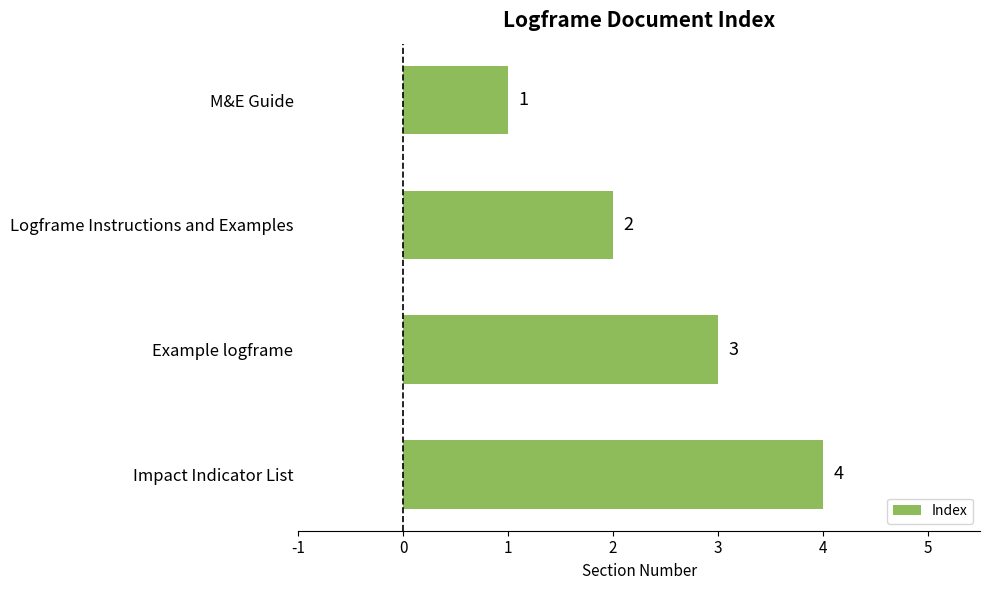

Rank the categories by value from highest to lowest.

Impact Indicator List, Example logframe, Logframe Instructions and Examples, M&E Guide